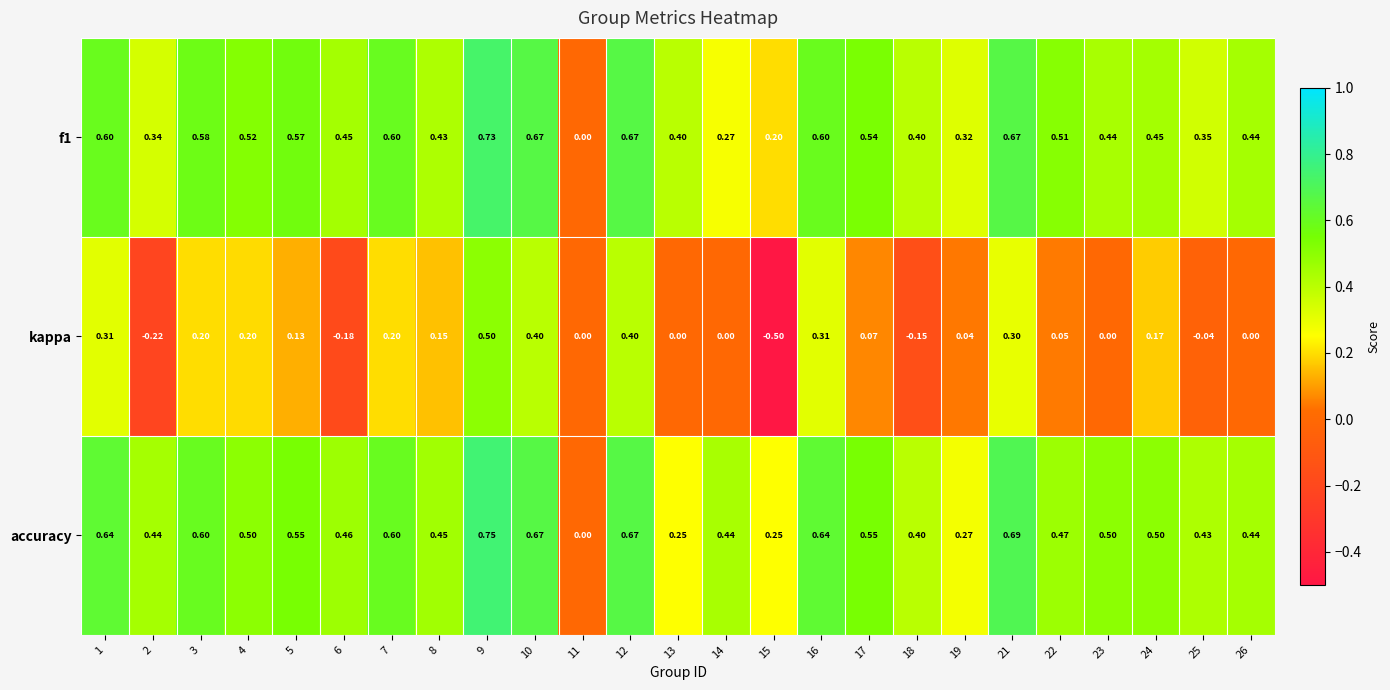

Rank the series by their maximum value, from highest to lowest.

accuracy, f1, kappa